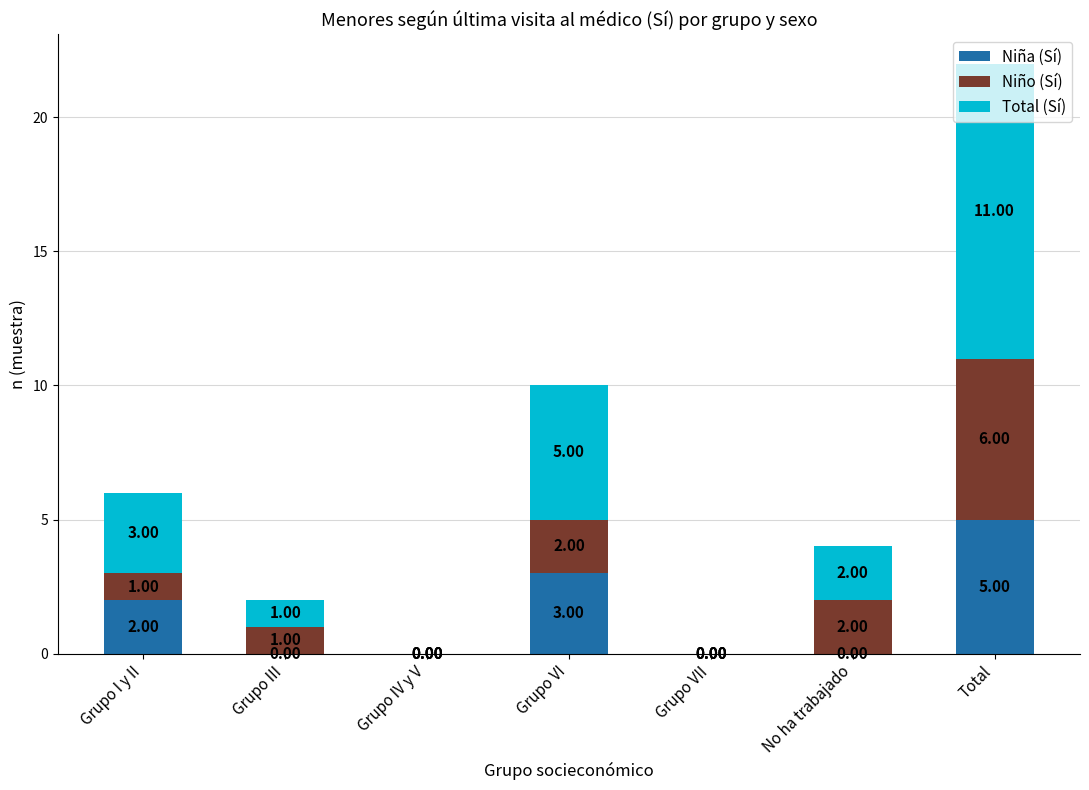

Which category has the highest value in the Niña (Sí) series?

Total